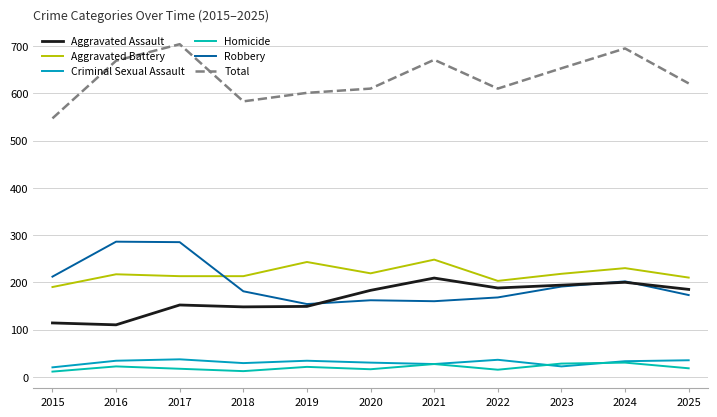

At which category does Aggravated Battery reach its first local valley?

2020